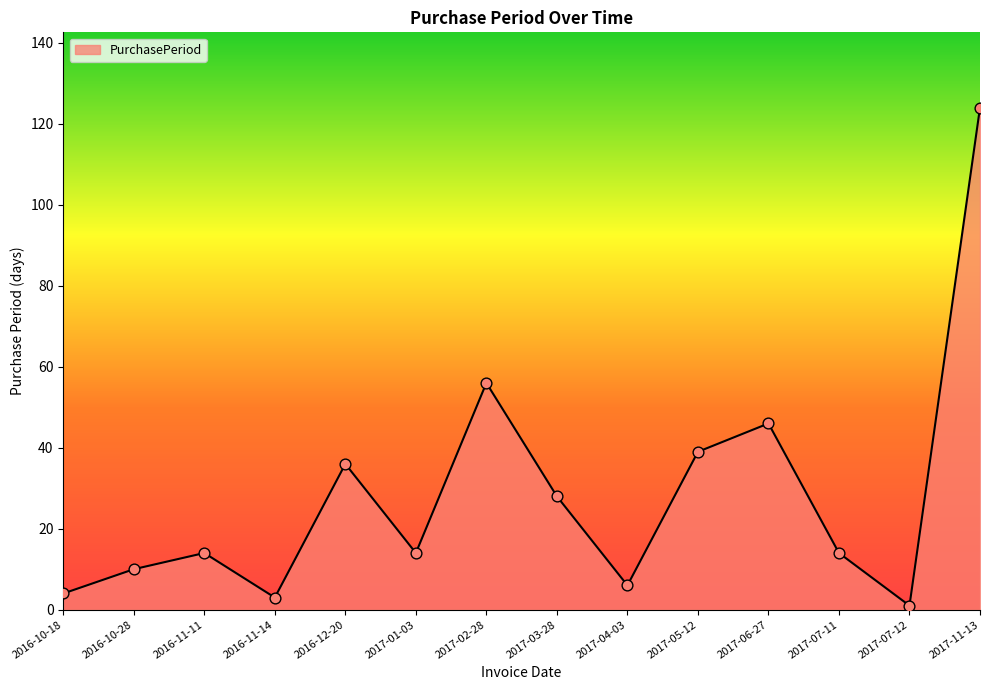

Which has a higher value, 2016-11-11 or 2017-11-13?

2017-11-13